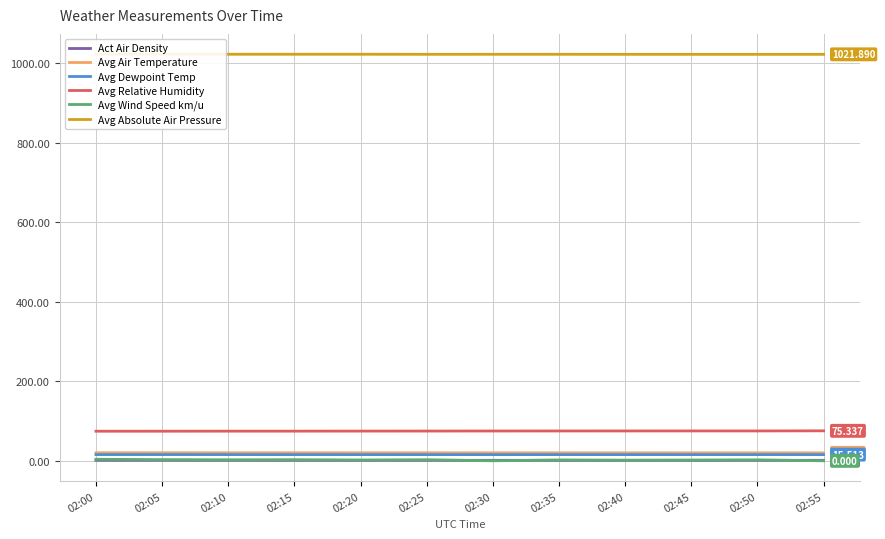

Between 02:40 and 02:45, which series saw the biggest shift?

Avg Wind Speed km/u